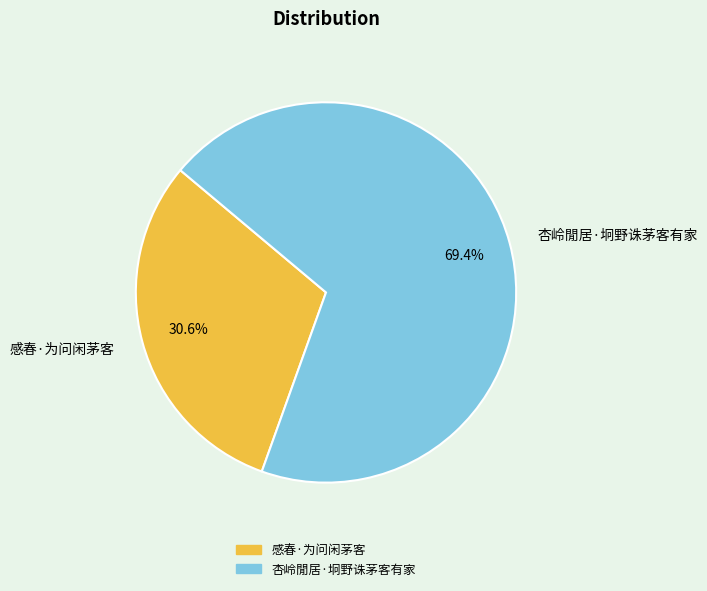

How many slices are in this pie chart?

2